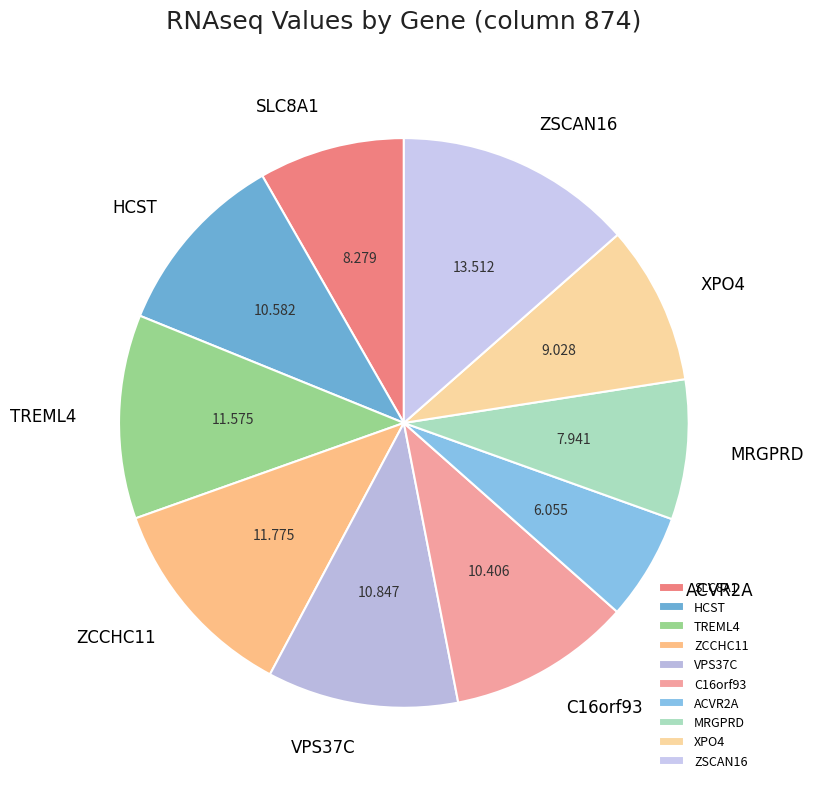

Is XPO4 the majority of the pie?

No